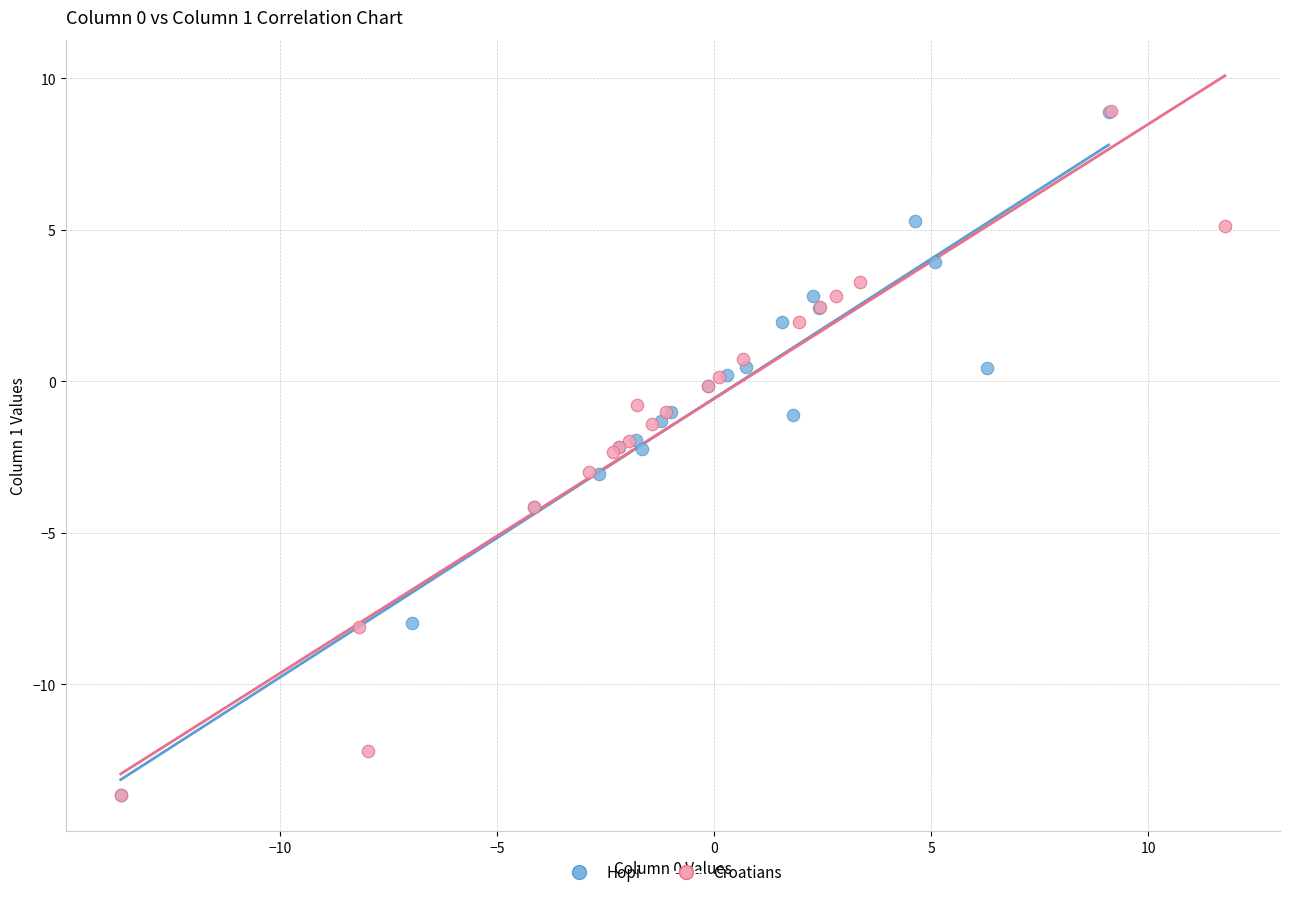

What are all the series names shown in the legend?

Hopi, Croatians